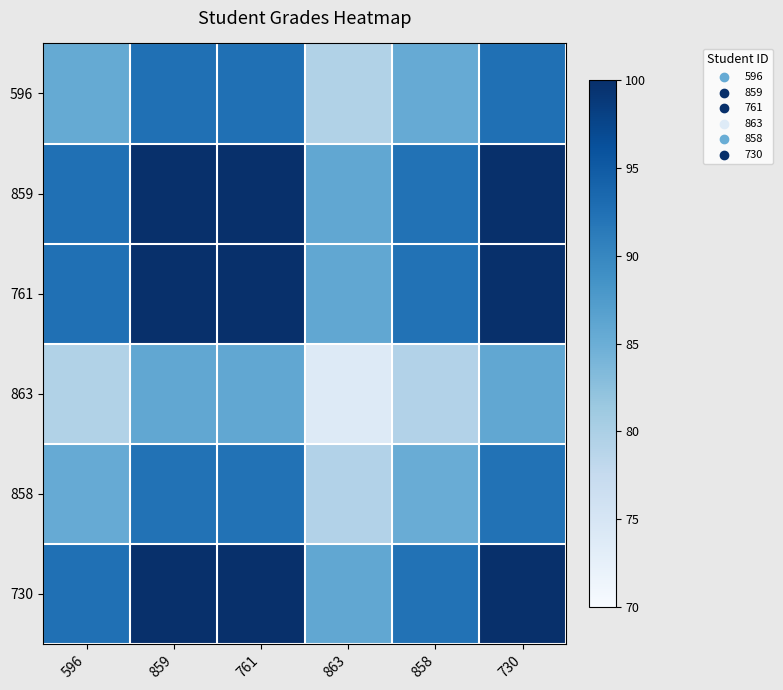

At which category is the sum across all series the highest?

859